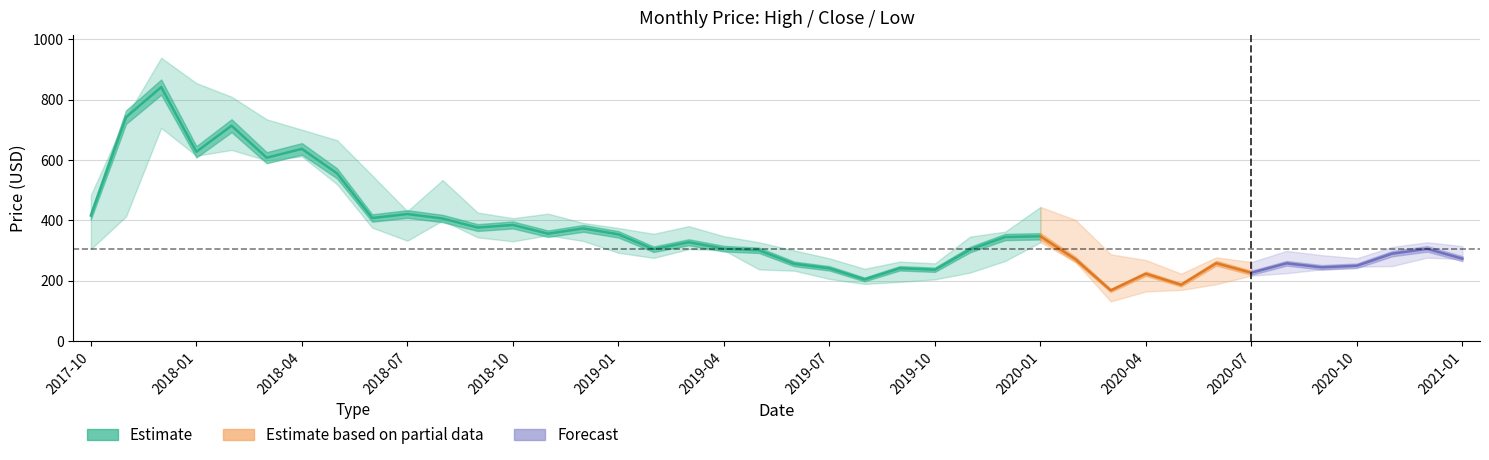

True or false: close and high intersect in this chart.

False